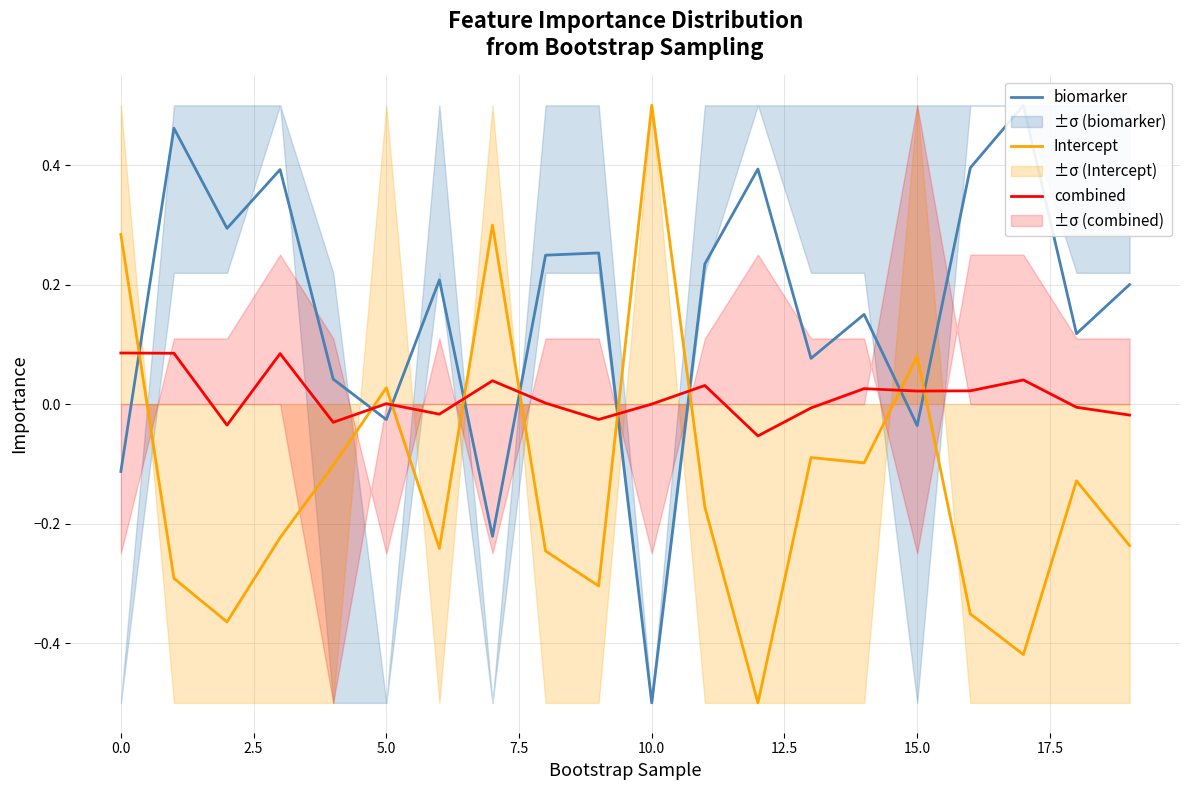

True or false: combined and Intercept cross at least once.

True